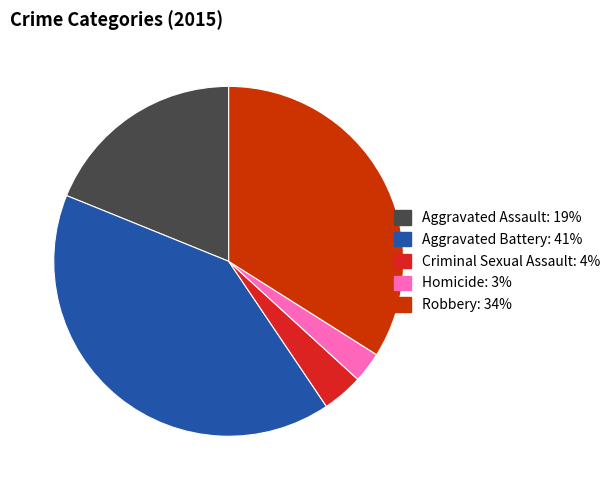

What is the smallest slice in the pie chart?

Homicide